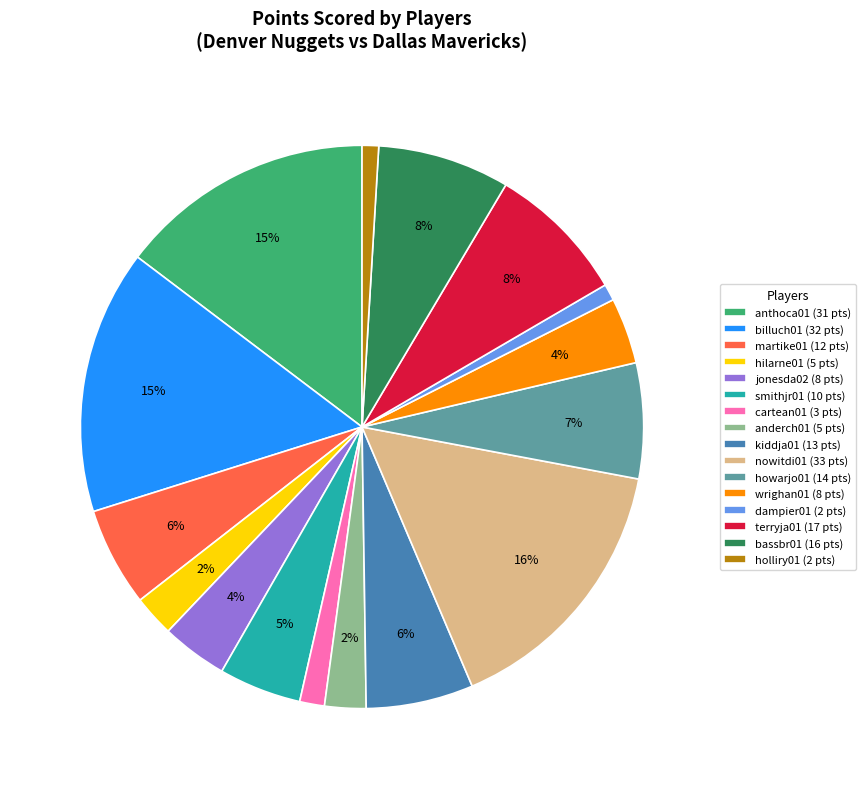

How many slices are in this pie chart?

16